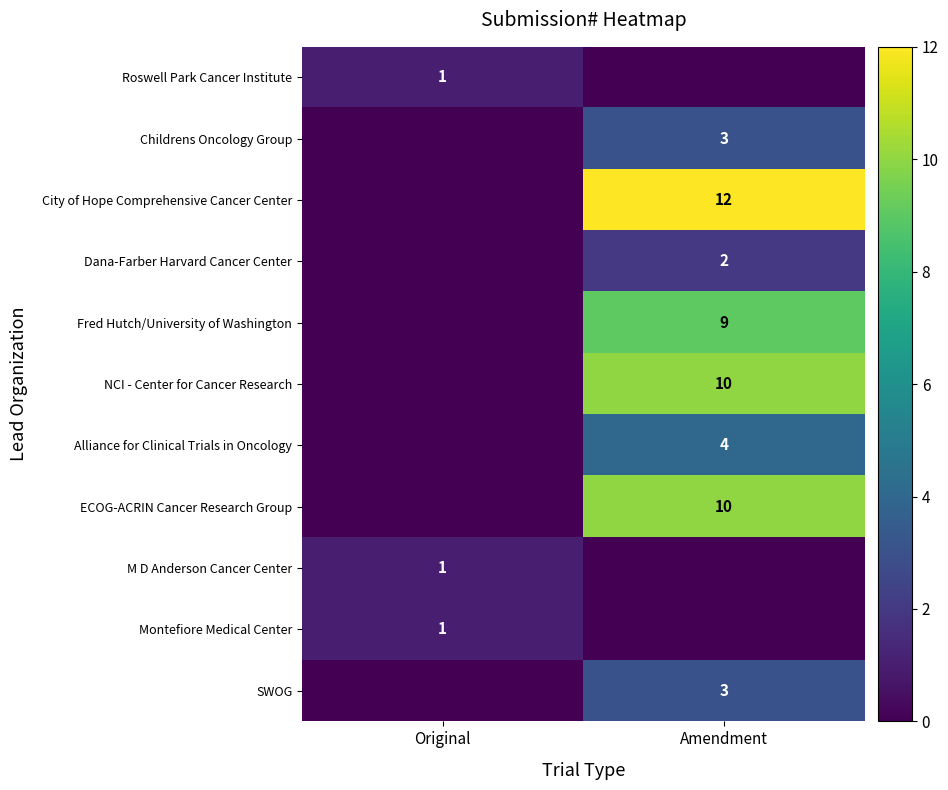

What is the difference between the highest and lowest values at Amendment?

12